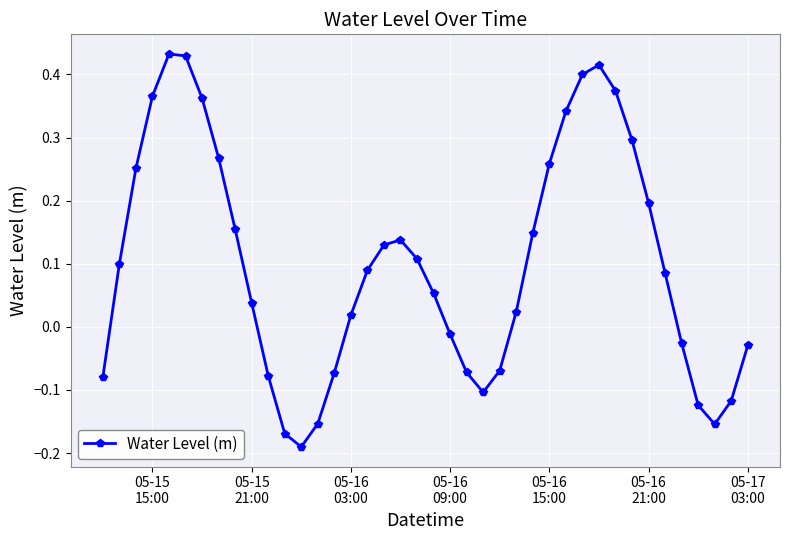

How many interior local peaks (higher than both neighbors) does the data have?

3